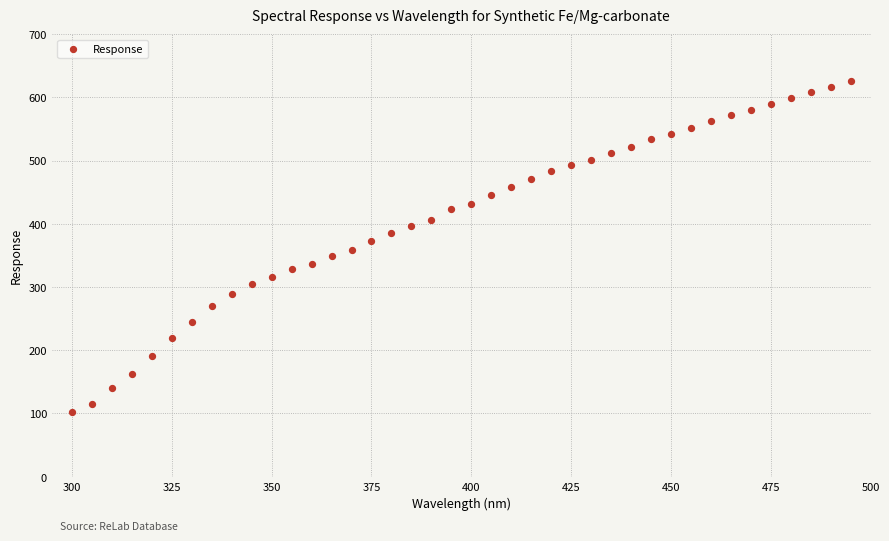

What is the range of X values (max minus min)?

195.0